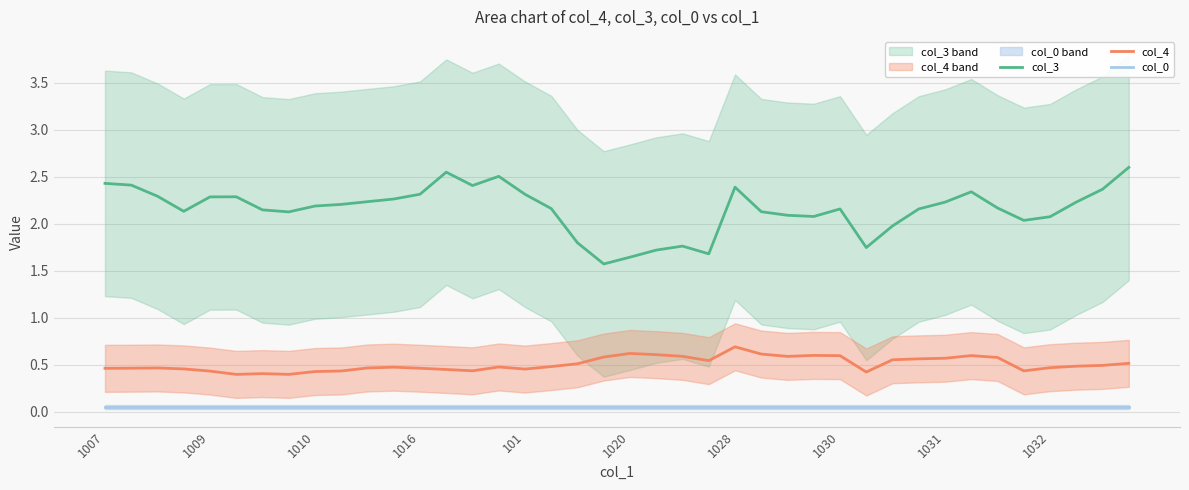

List the series in order of their peak value, highest first.

col_3, col_4, col_0